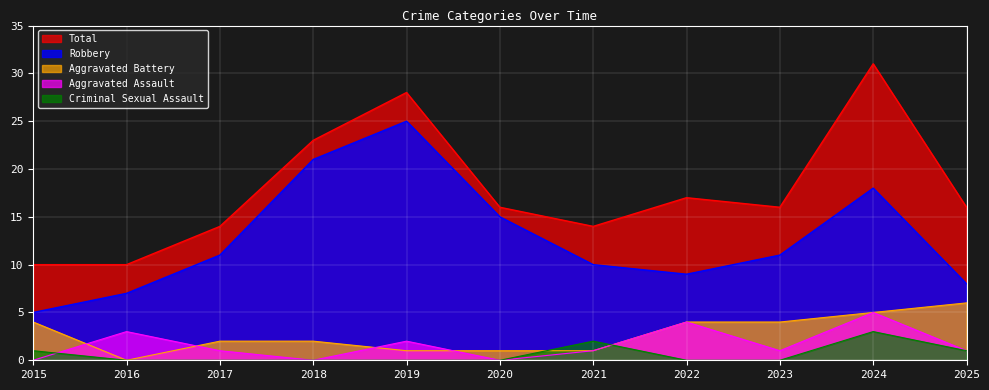

At which category is the sum across all series the highest?

2024